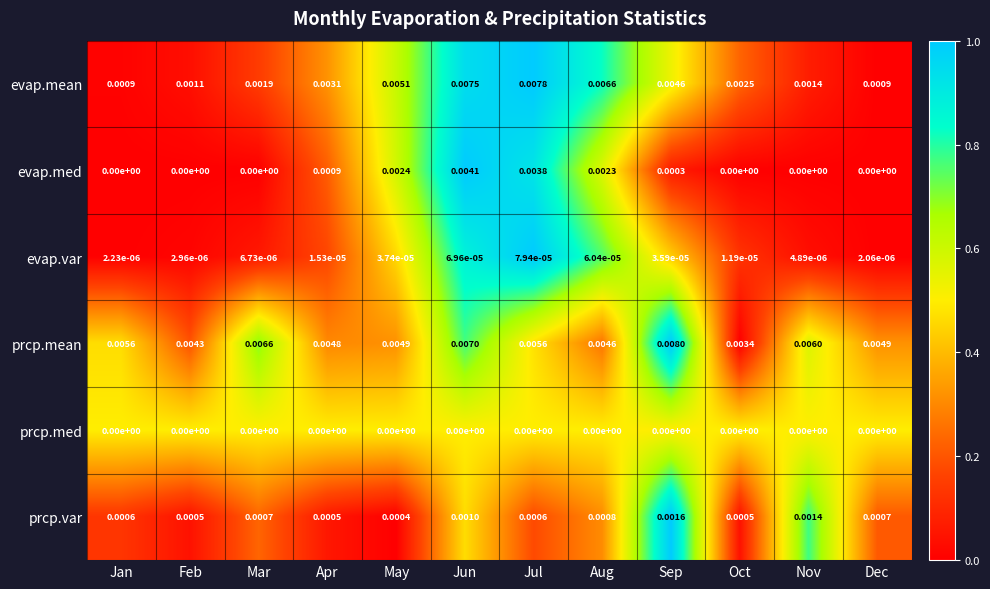

At May, list the series in order from smallest to largest.

prcp.med, evap.var, prcp.var, evap.med, prcp.mean, evap.mean